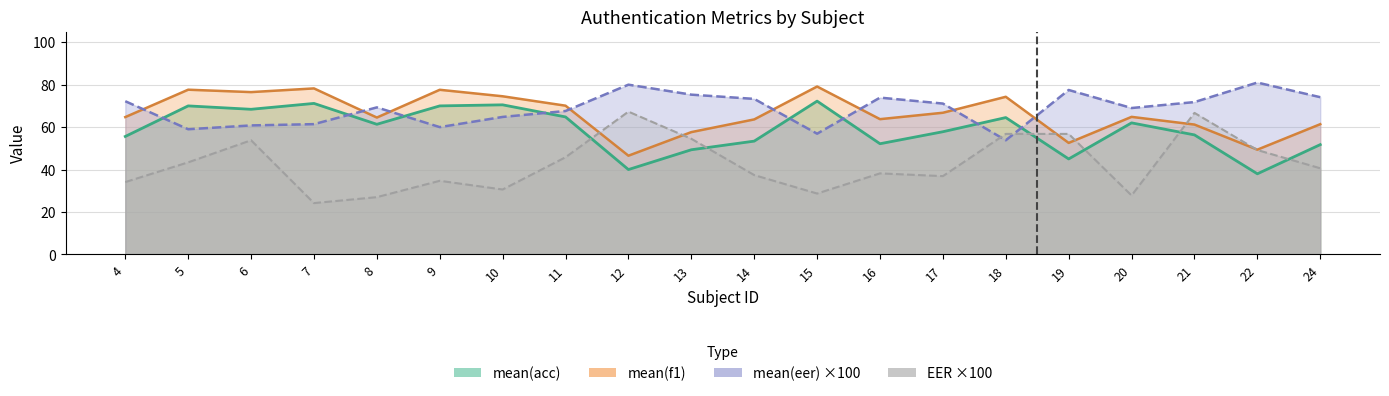

How many lines are shown in the chart?

4